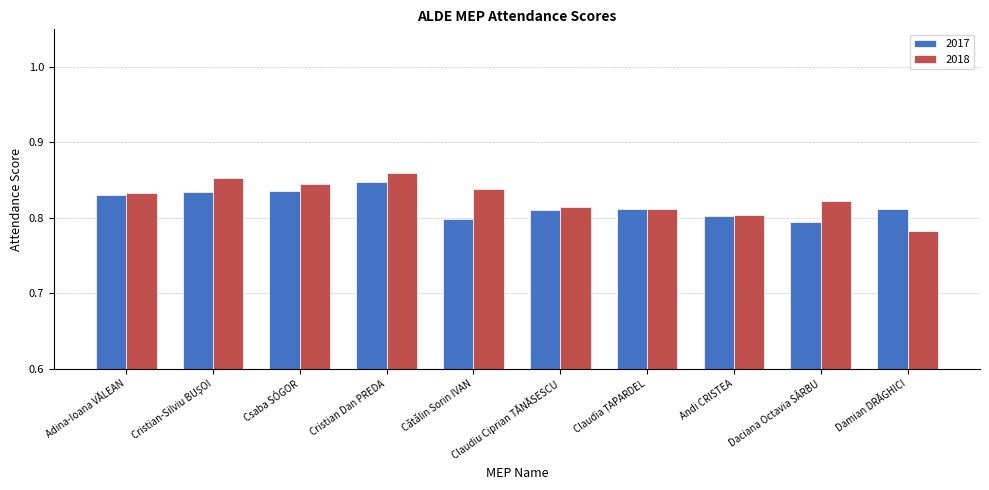

How many bars are there in total?

20